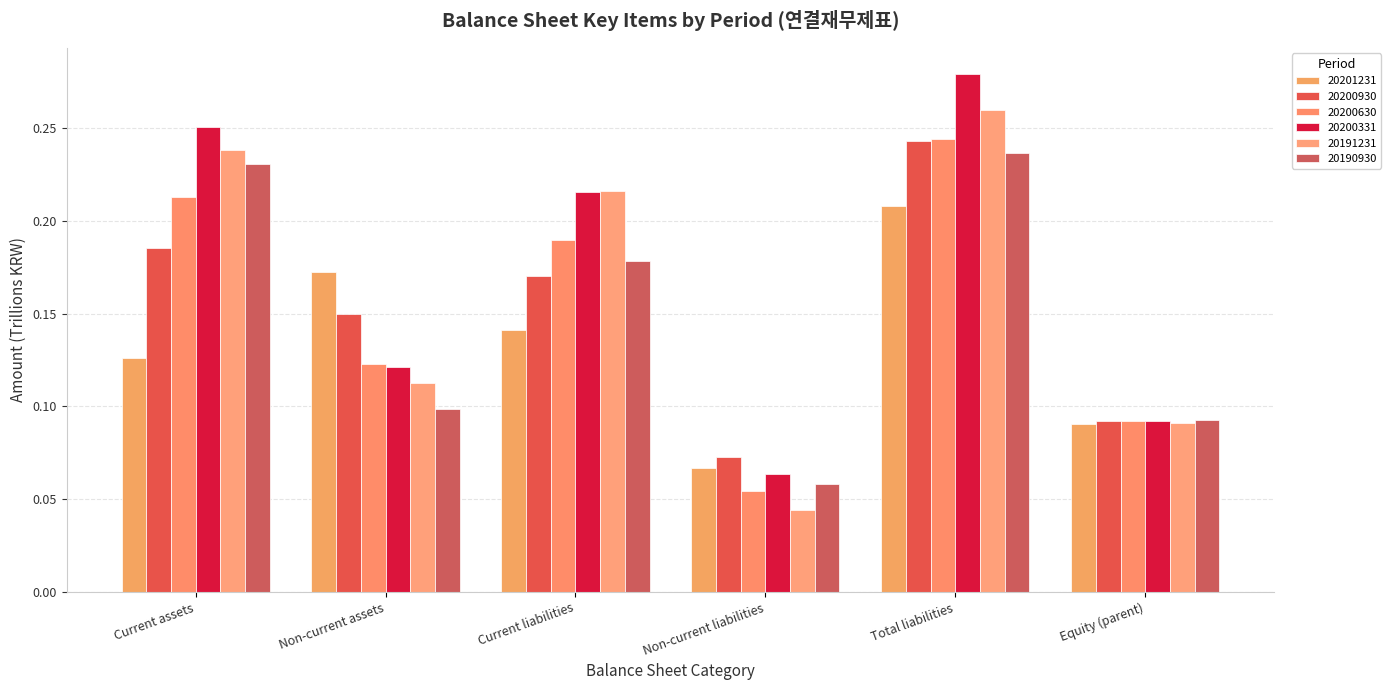

At which category does the chart reach its minimum across all series?

Non-current liabilities